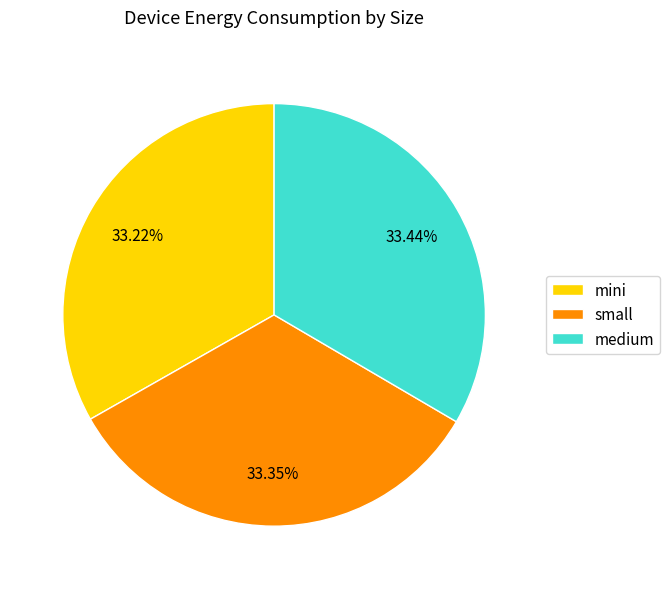

To the nearest percent, what percentage of the pie is small?

33%